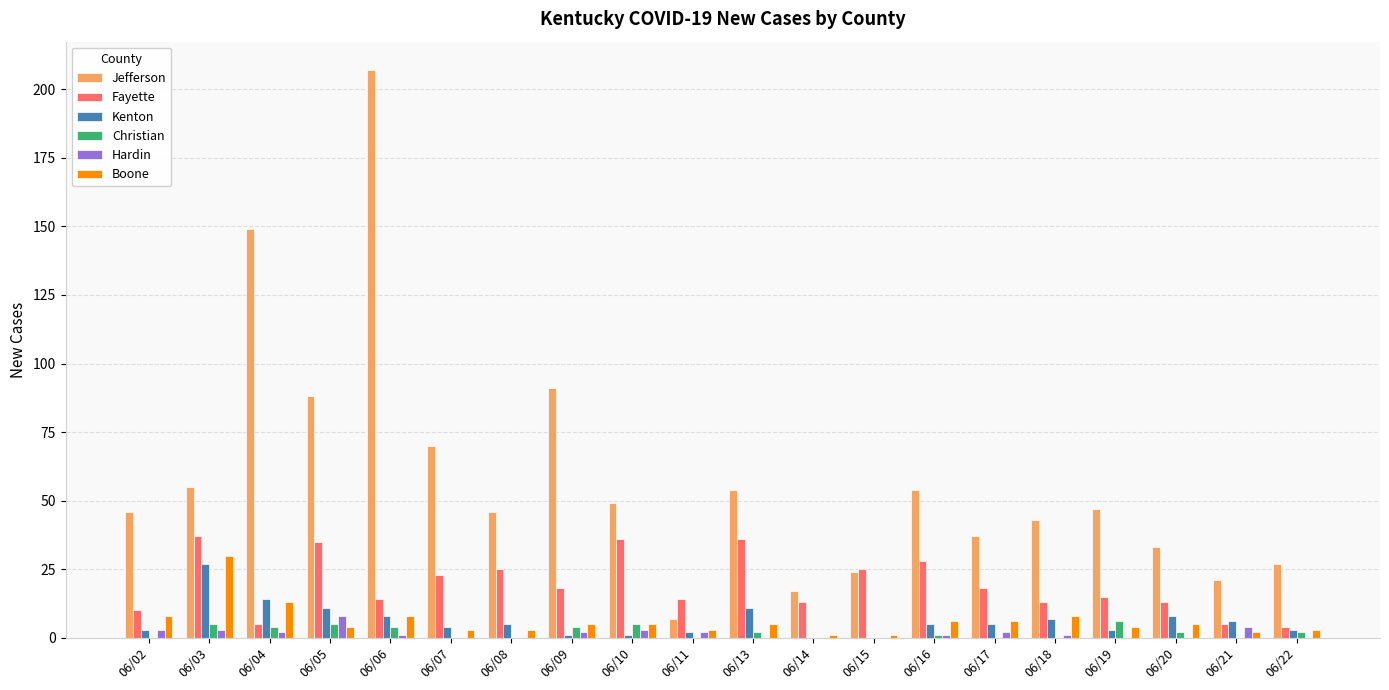

What is the difference between the Christian values at 06/13 and 06/03?

3